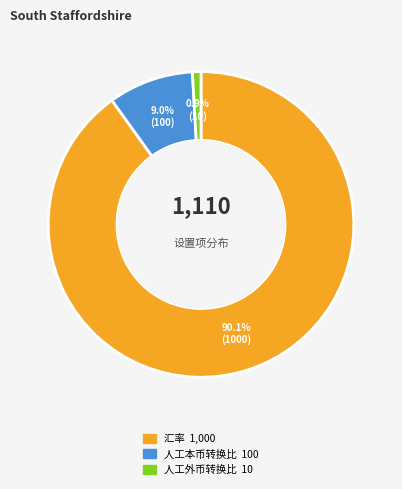

What is the majority slice?

汇率